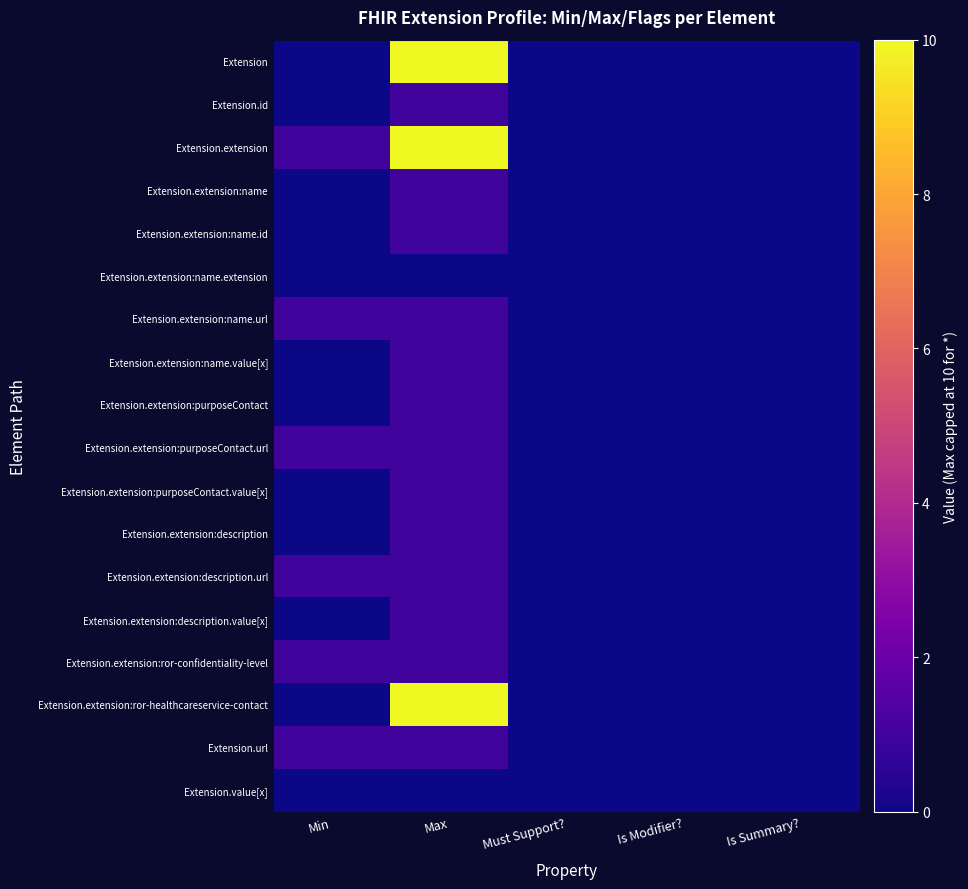

At which category is the sum across all series the highest?

Max